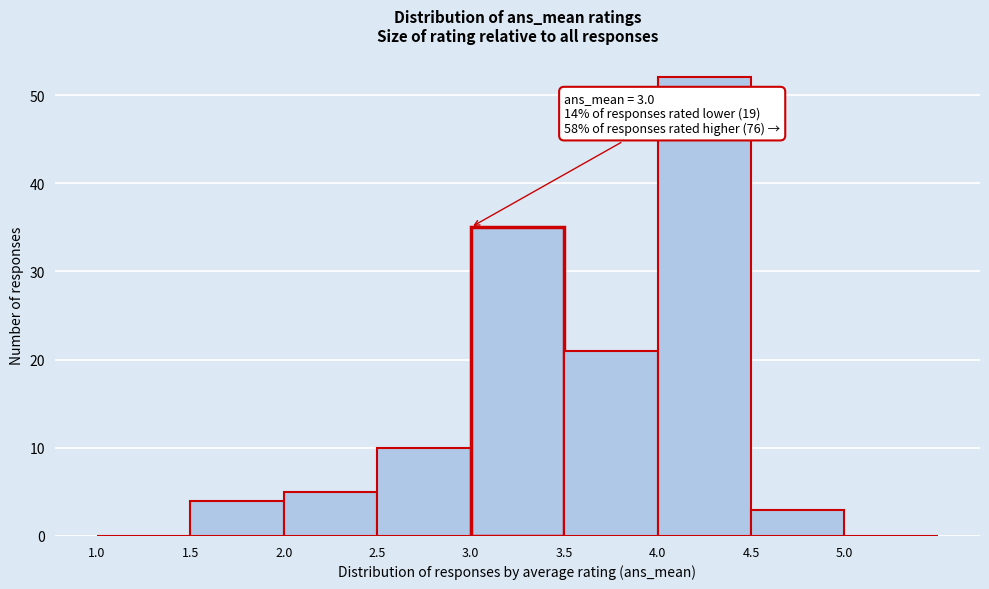

Which range on the x-axis has the tallest bar?

4.0 to 4.5